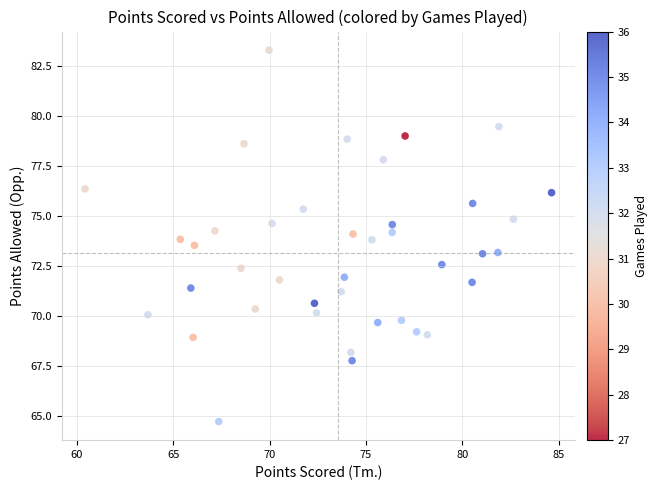

What is the range of X values (max minus min)?

24.2